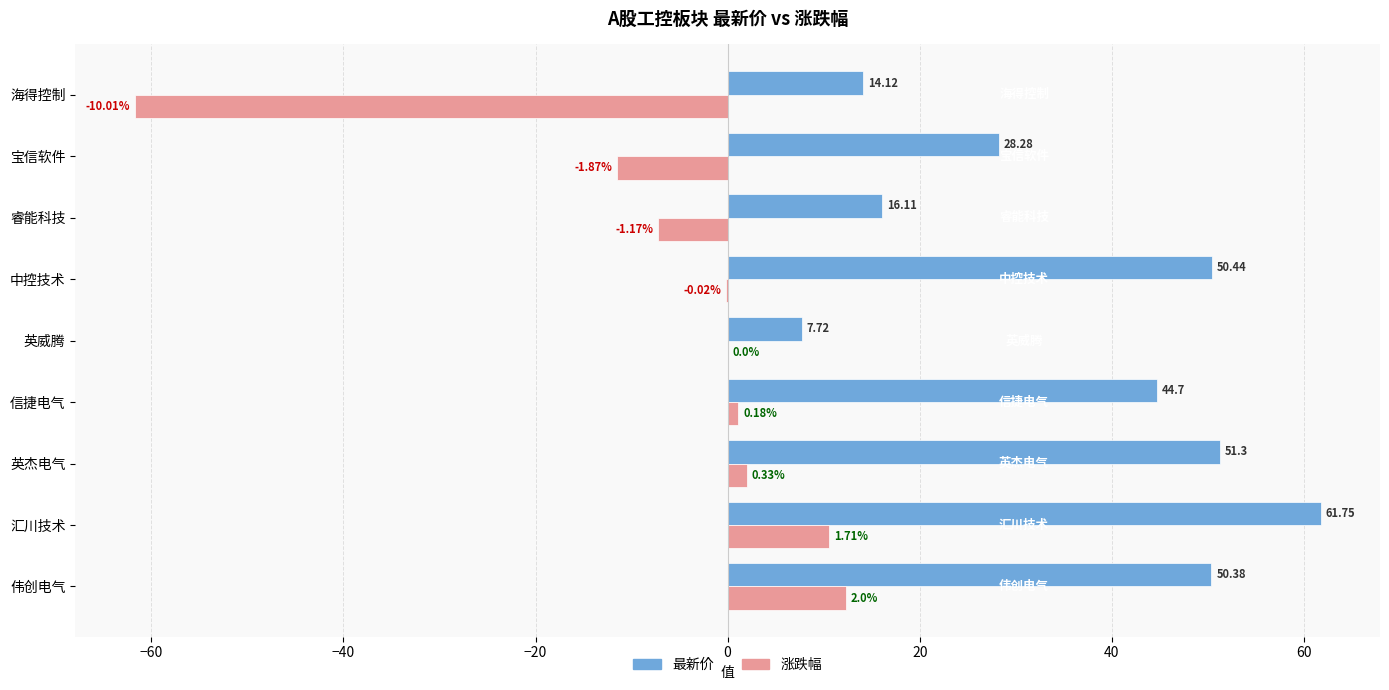

At which category is the sum across all series the highest?

汇川技术